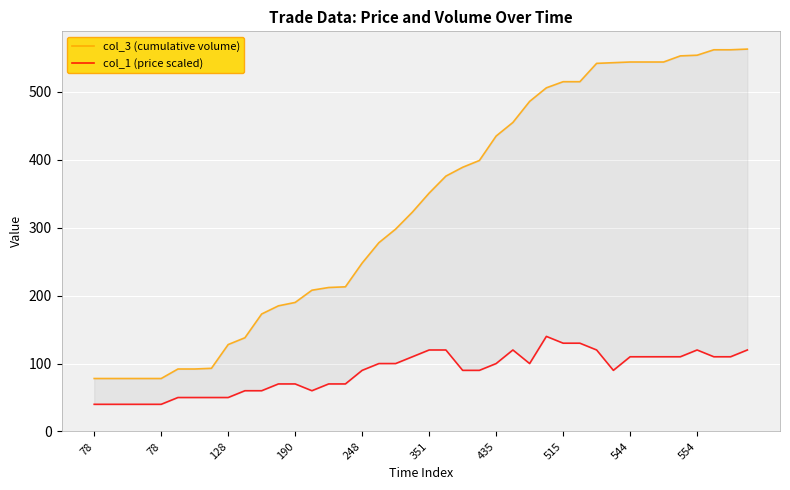

What is the sum of the col_3 (cumulative volume) values at 24 and 35?

988.0